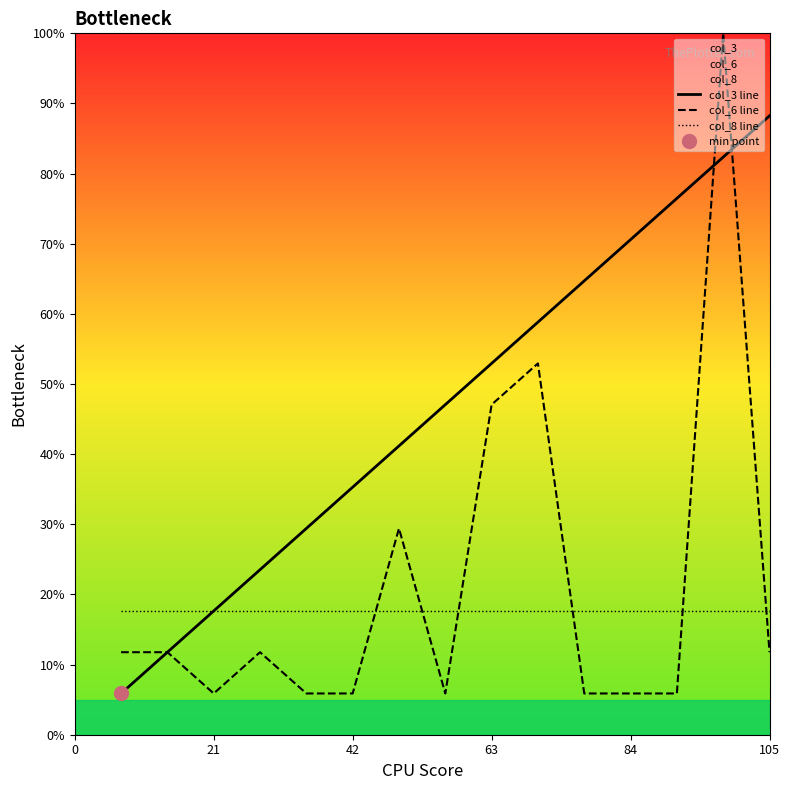

What is the lowest value of the col_3 line series?

5.9